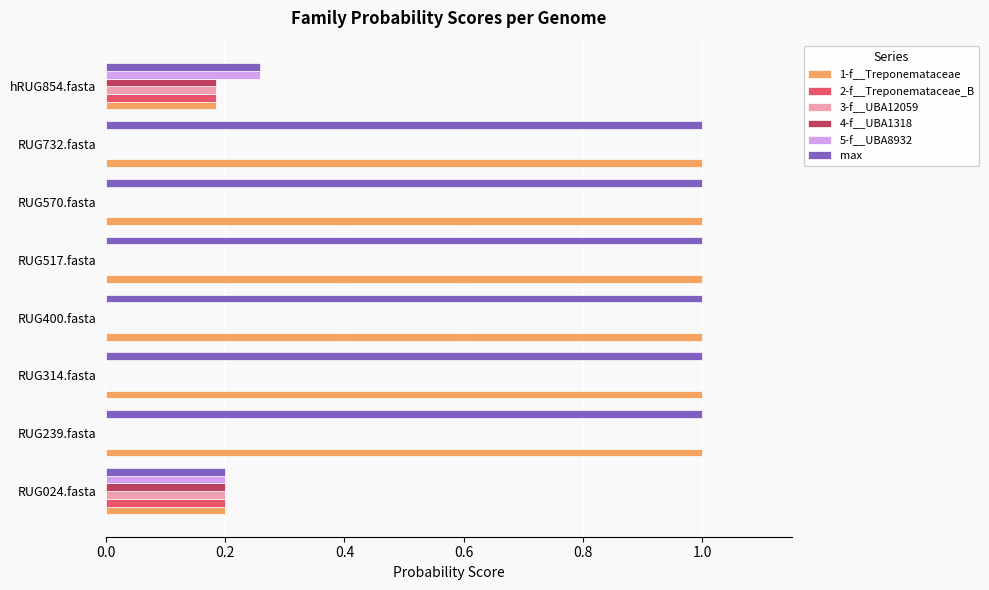

Which series changed the most between RUG732.fasta and hRUG854.fasta?

1-f__Treponemataceae